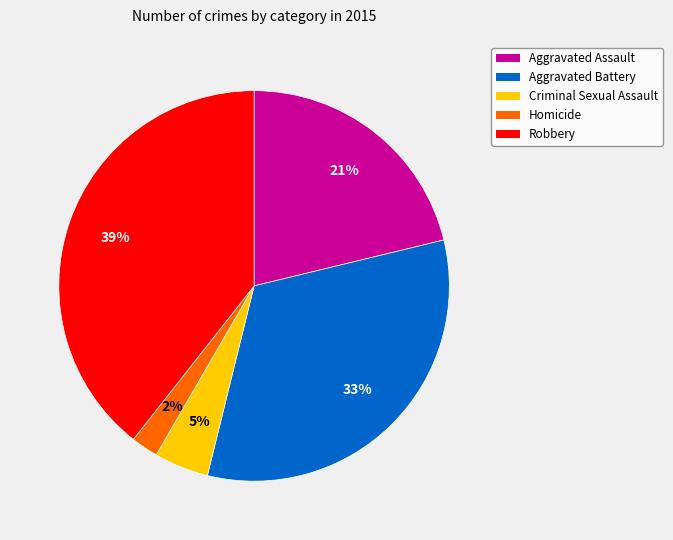

Is there a majority slice in this chart?

No